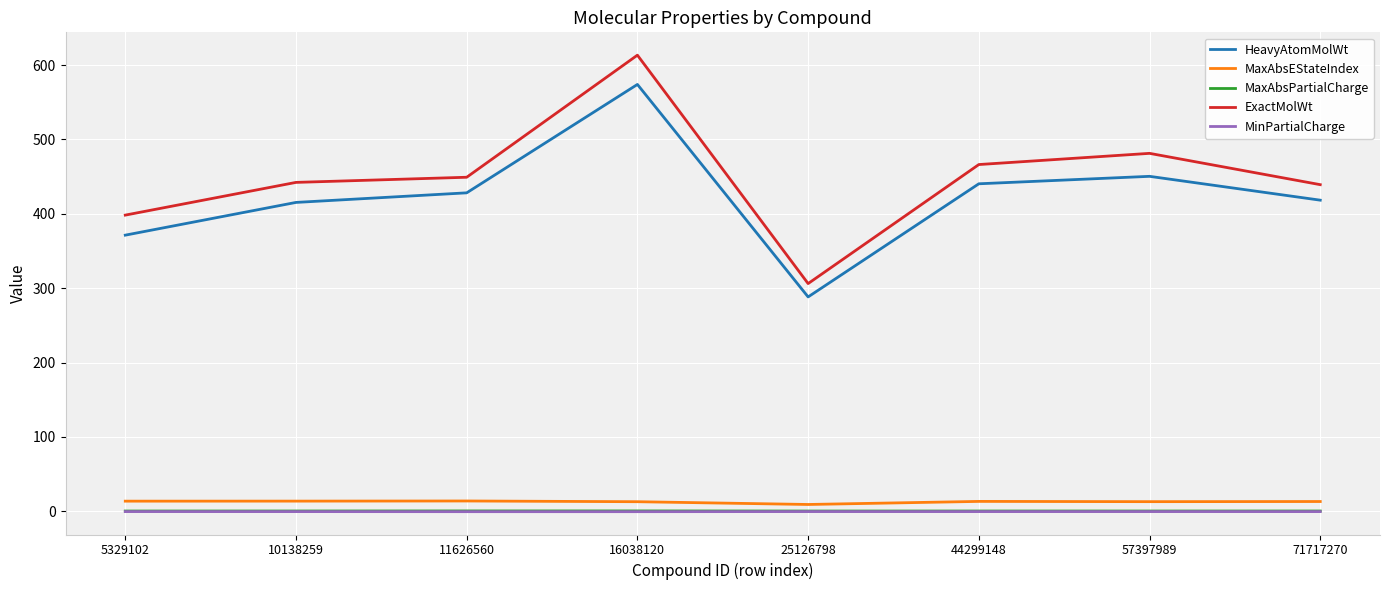

True or false: HeavyAtomMolWt has a value of 596.9 at 57397989.

False